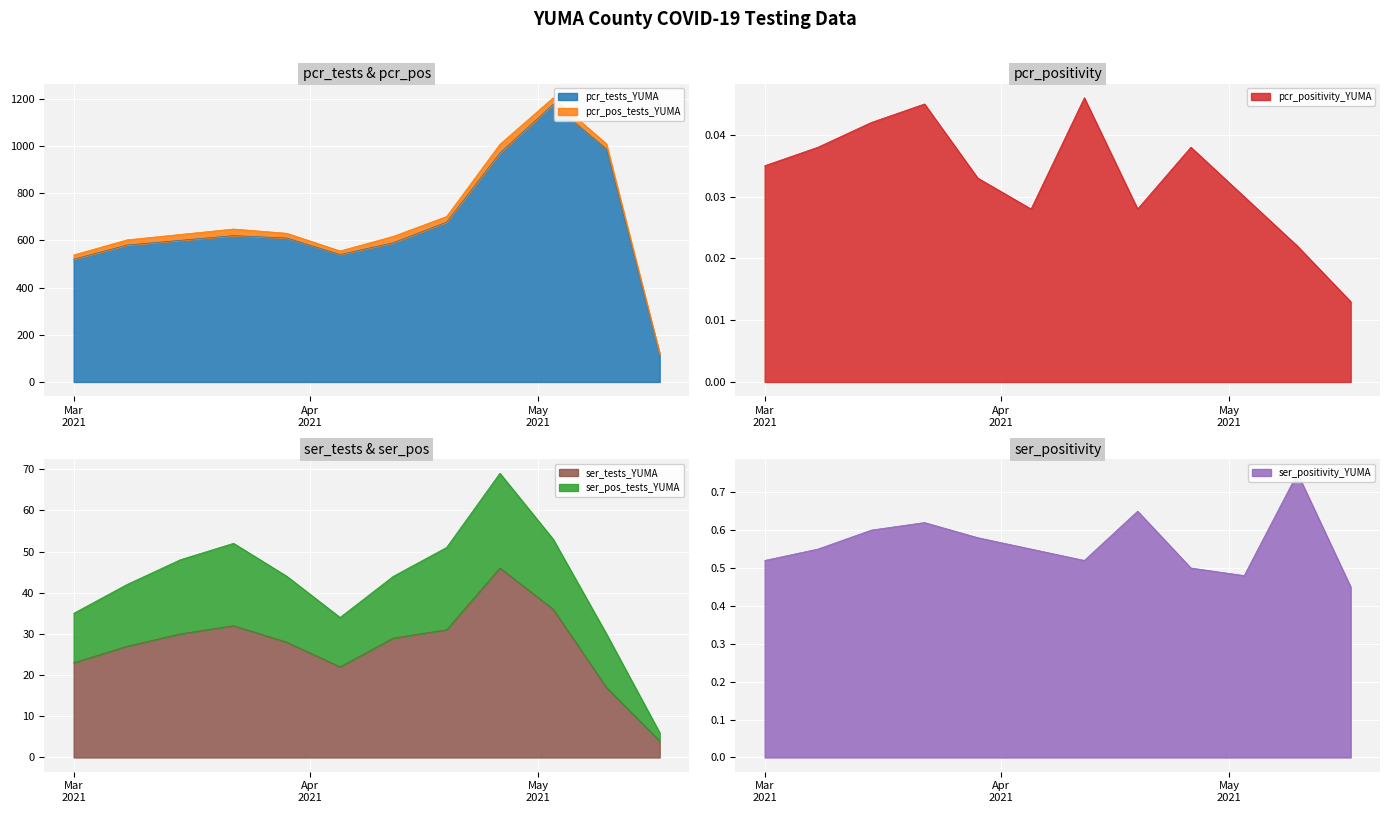

Is it true that pcr_tests_YUMA equals 540.0 at 2021-04-05?

True